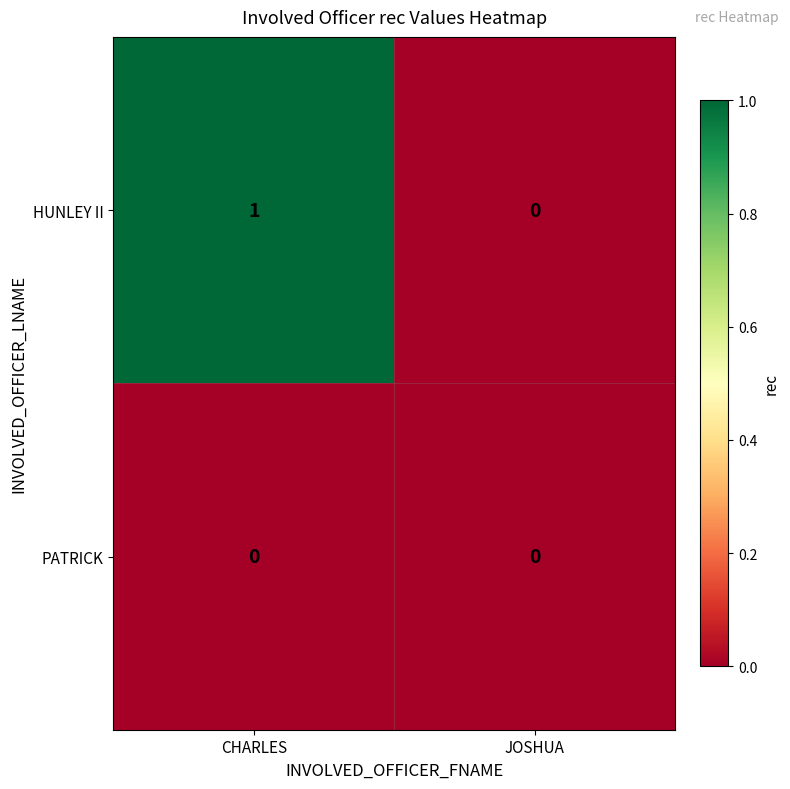

Count the number of data series in this chart.

2